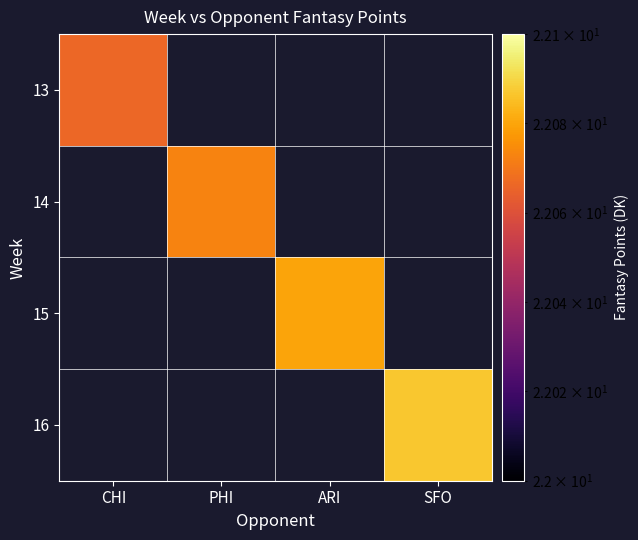

At which label does 15 first exceed 22?

ARI